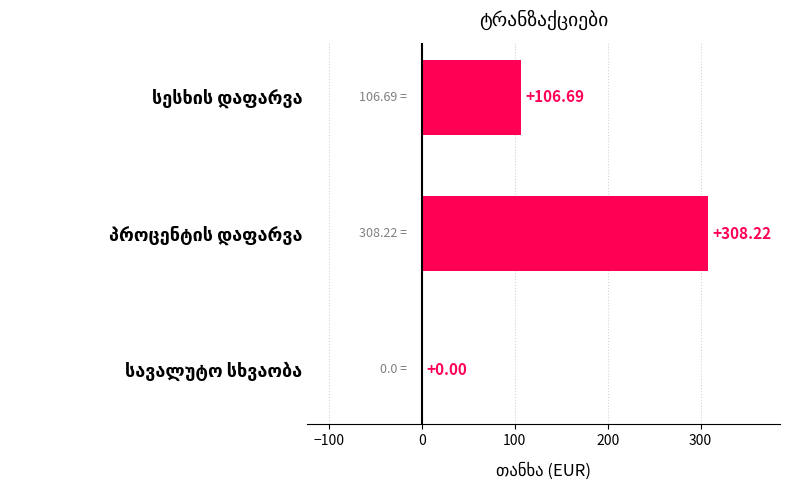

What is the sum of all values?

414.9